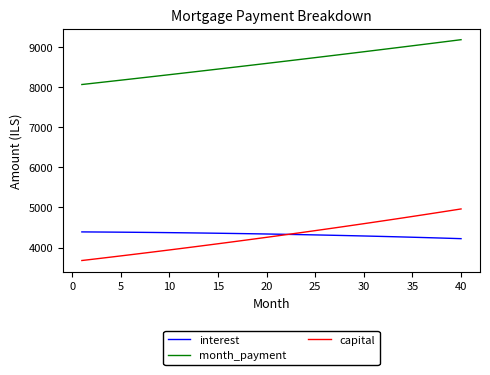

What is the lowest value of the capital series?

3676.0